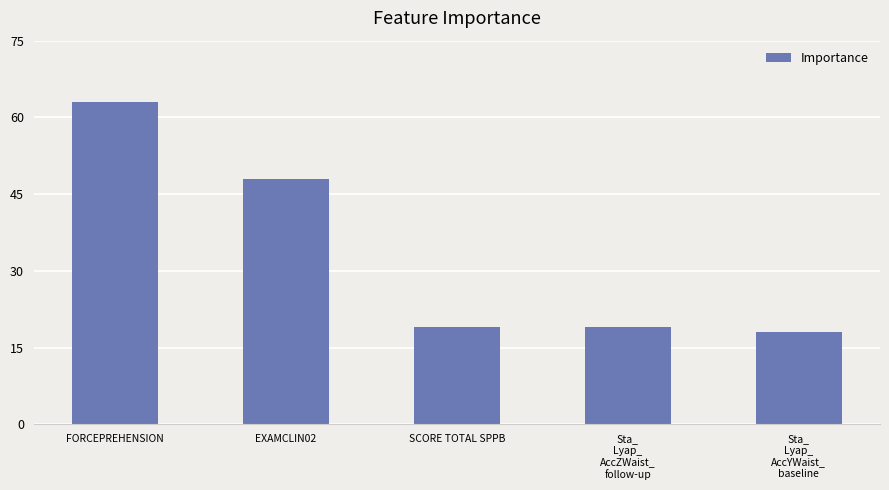

How many data points does each series have?

5